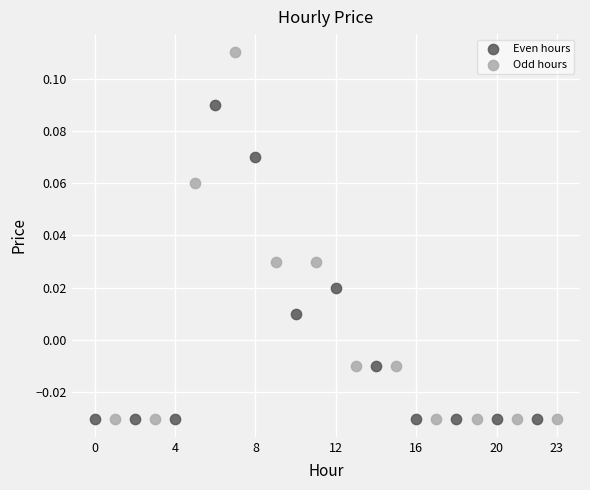

Which series has the largest Y range (max minus min)?

Odd hours